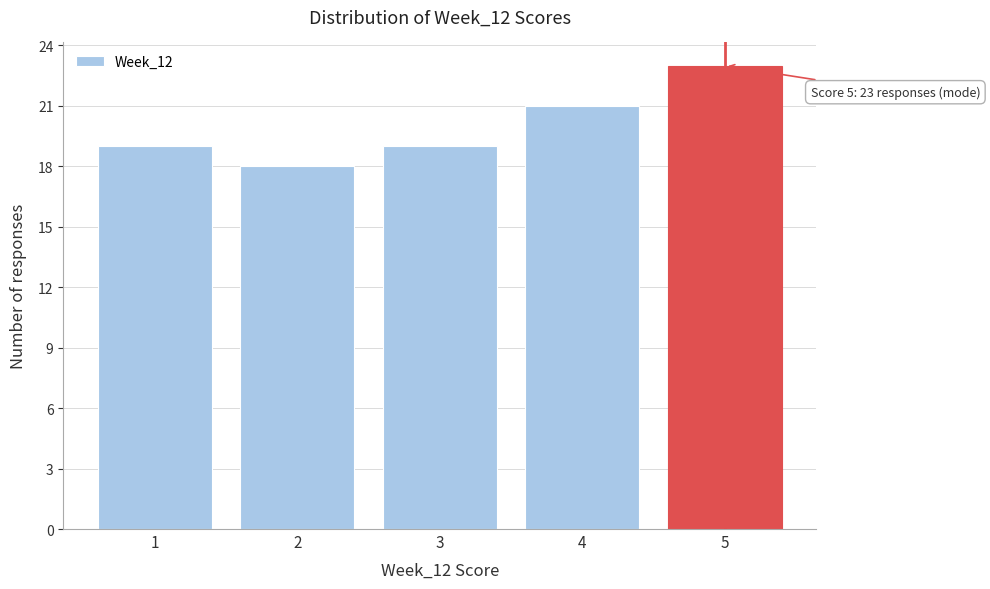

Reading right to left, list all the values displayed in this chart.

5=23	4=21	3=19	2=18	1=19